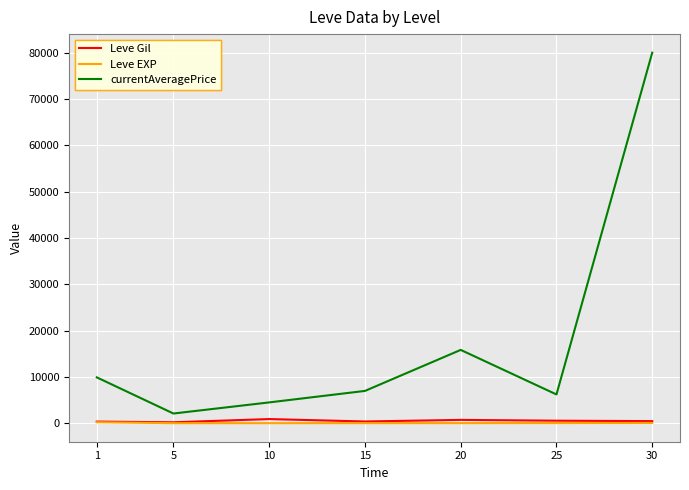

Which series has the largest total across all categories?

currentAveragePrice